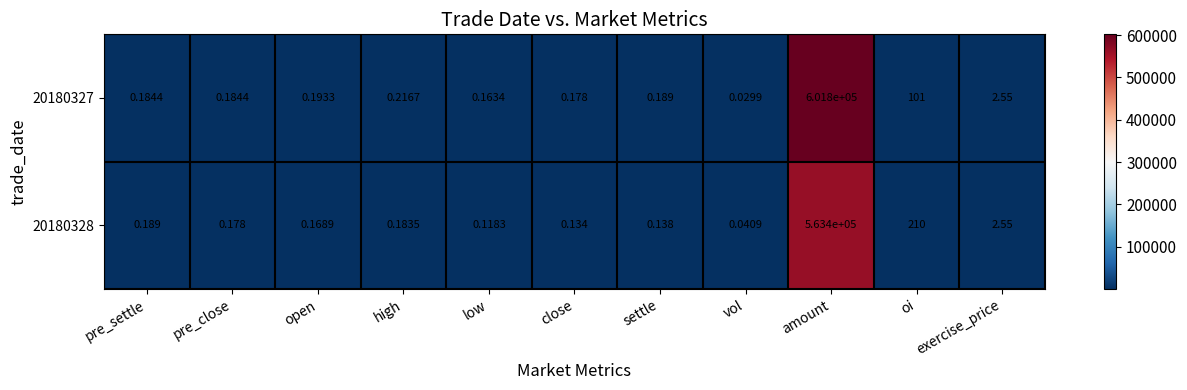

At how many categories does at least one series exceed 557188?

1